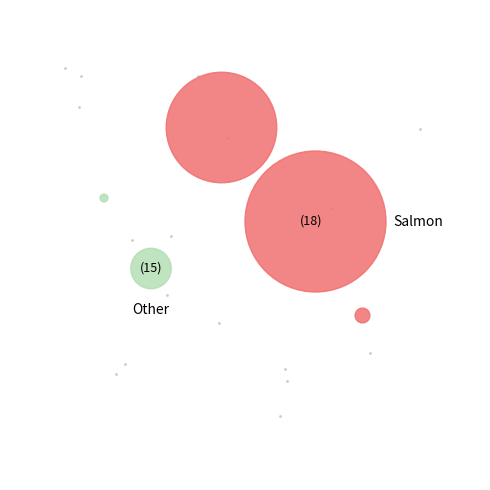

To the nearest percent, what is the difference between the largest and smallest slice percentages?

58%